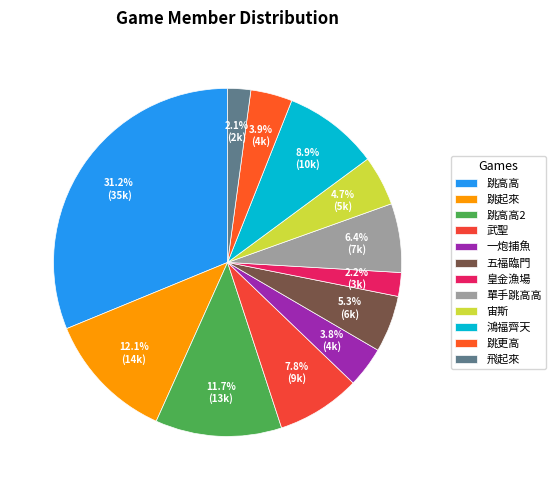

To the nearest percent, what percentage of the pie is 跳高高2?

12%